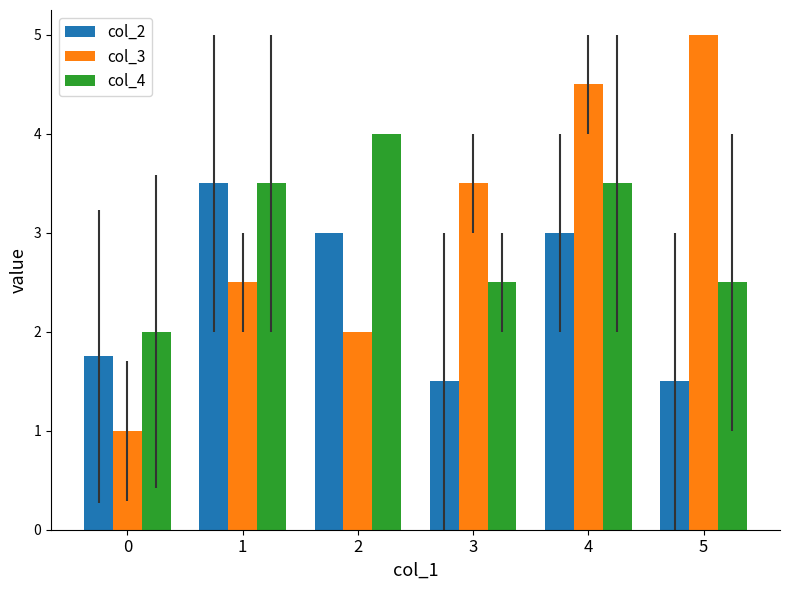

Reading left to right, transcribe all the data shown in this chart.

col_2: 1.8	3.5	3.0	1.5	3.0	1.5
col_3: 1.0	2.5	2.0	3.5	4.5	5.0
col_4: 2.0	3.5	4.0	2.5	3.5	2.5